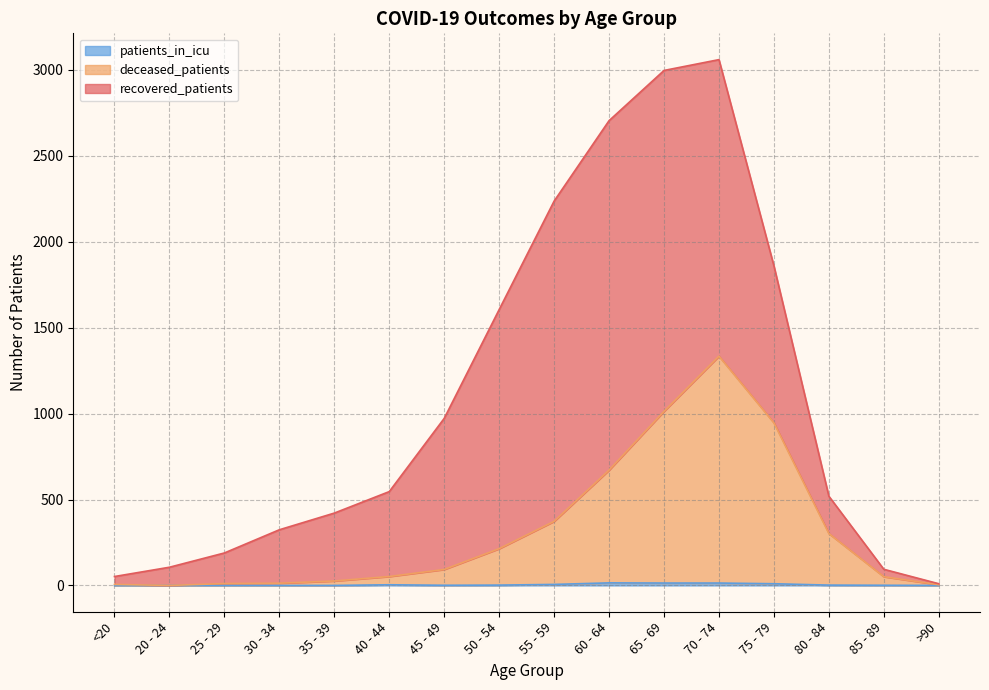

What is the label of the 15th point from the right?

20 - 24